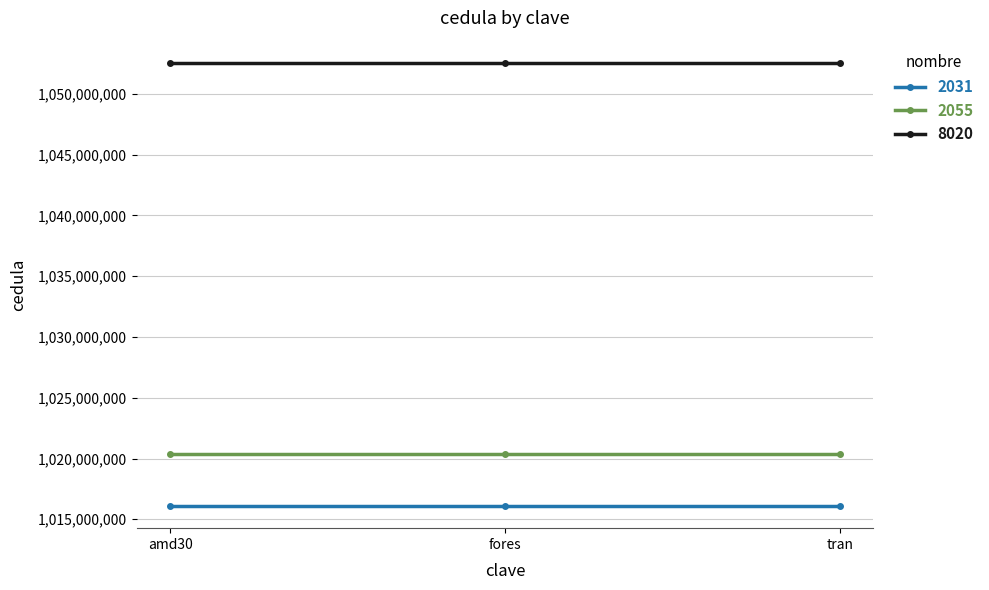

Is it true that 2031 equals 604264953 at amd30?

False